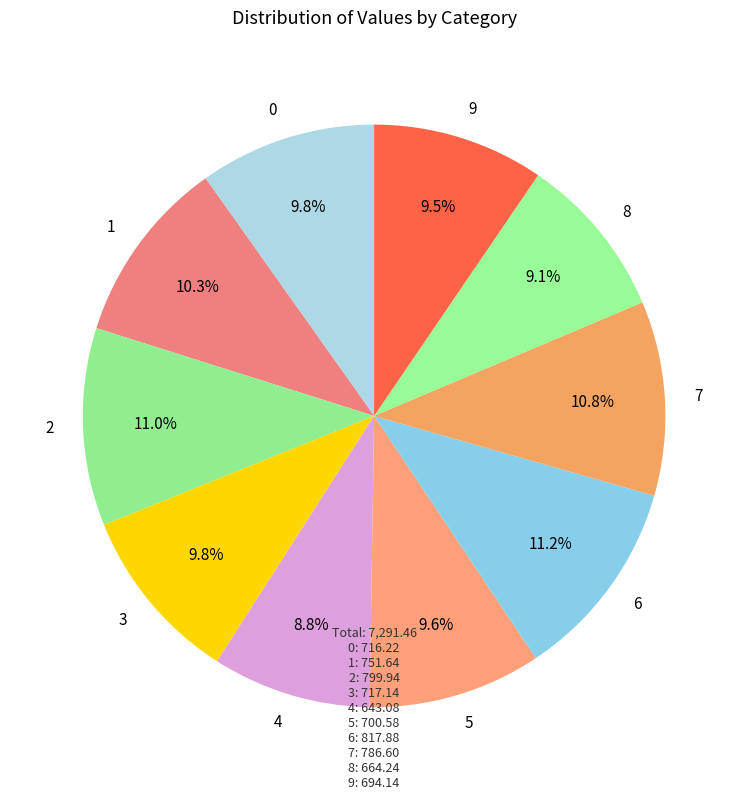

To the nearest percent, what is the combined percentage of 9 and 4?

18%